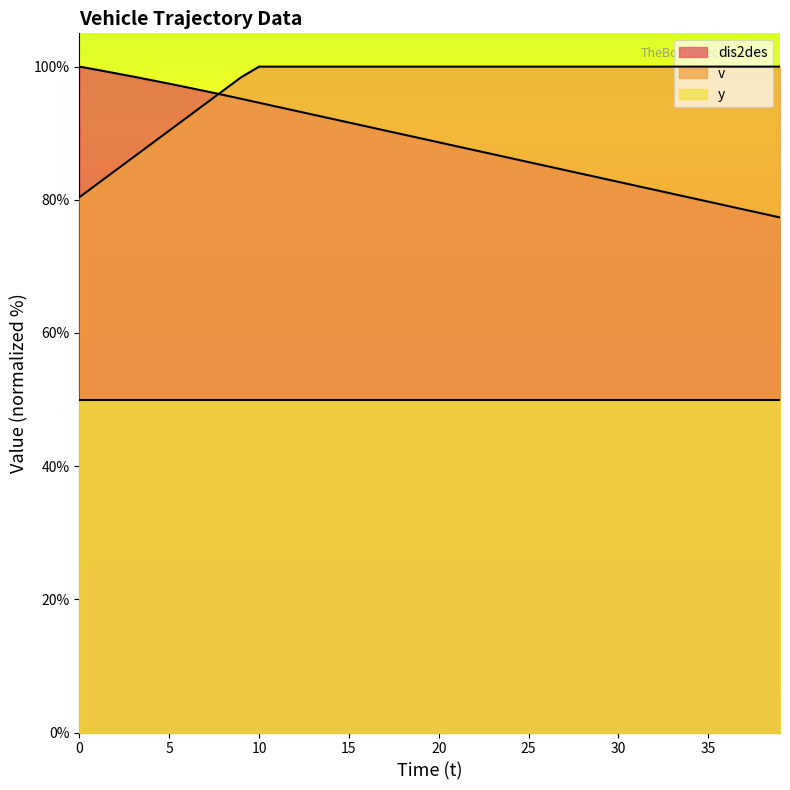

True or false: dis2des and y intersect in this chart.

False